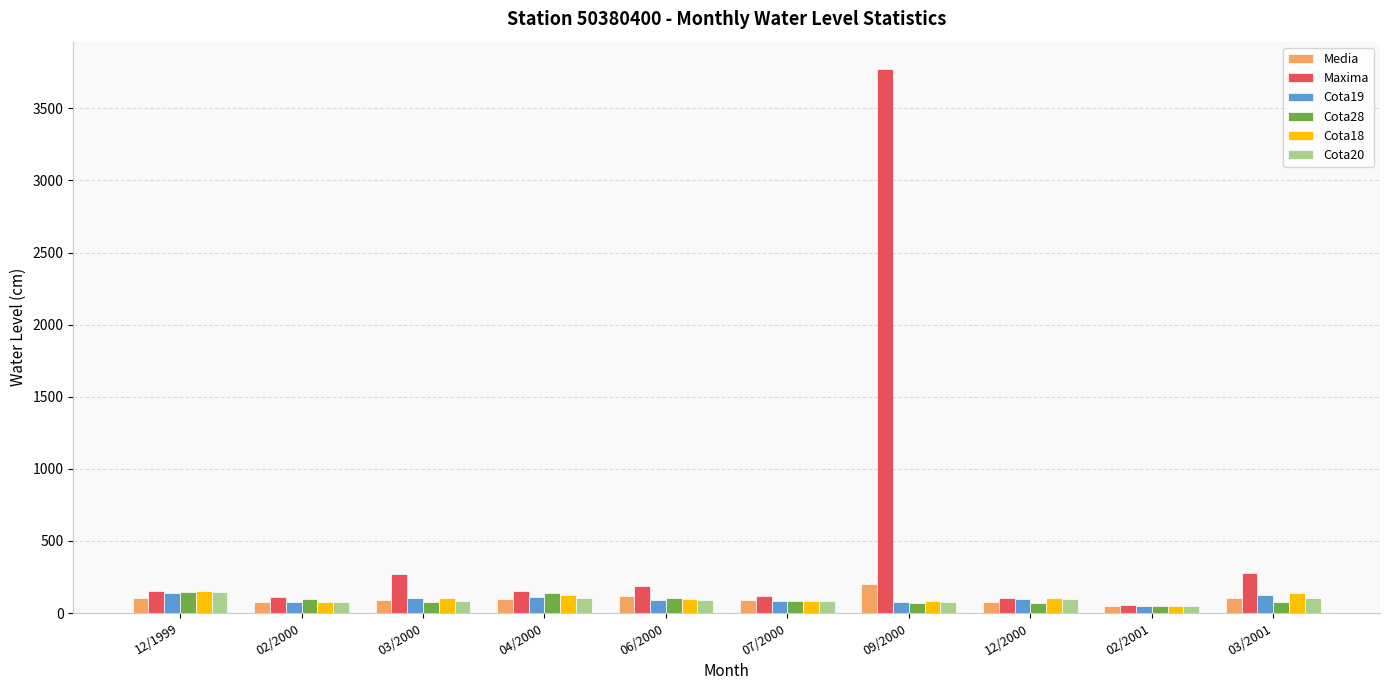

Read the Media value at 12/2000.

74.2